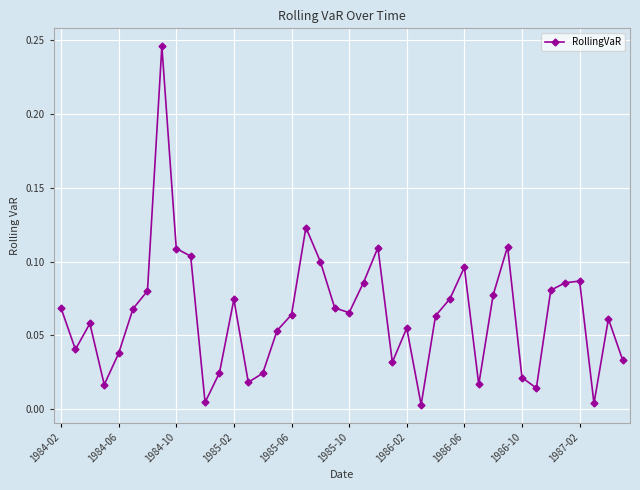

What is the sum of all values?

2.6